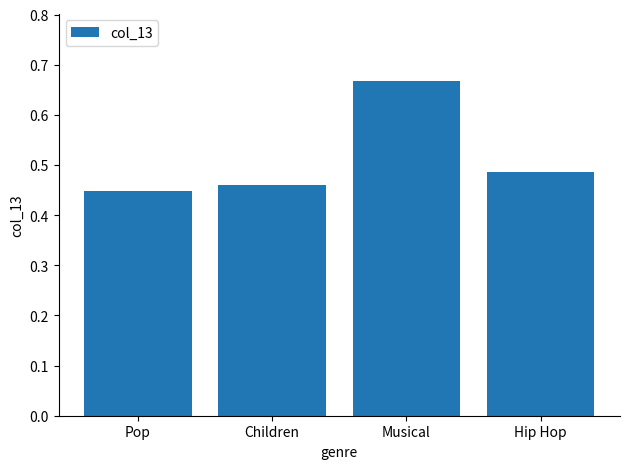

Which label corresponds to the smallest value in the chart?

Pop